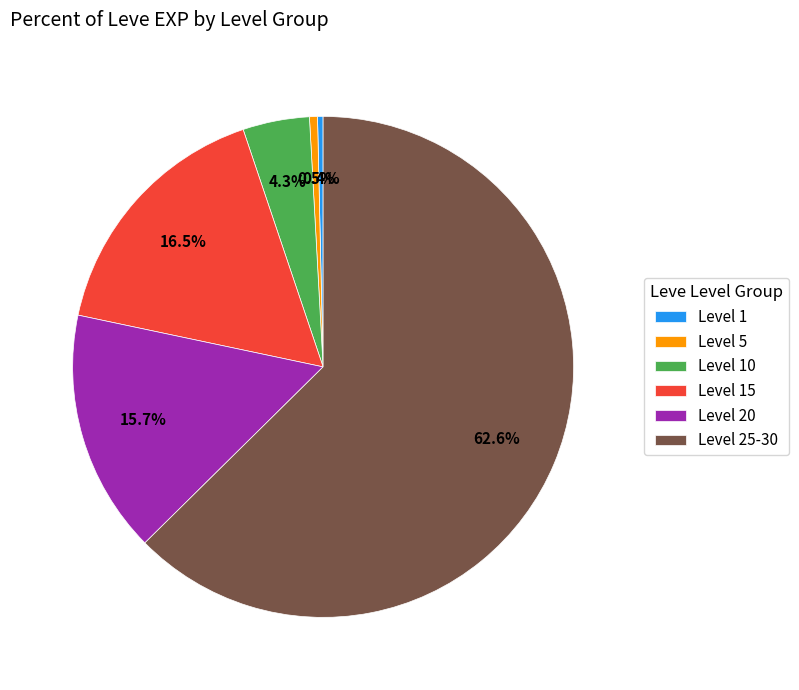

Is there a majority slice in this chart?

Yes